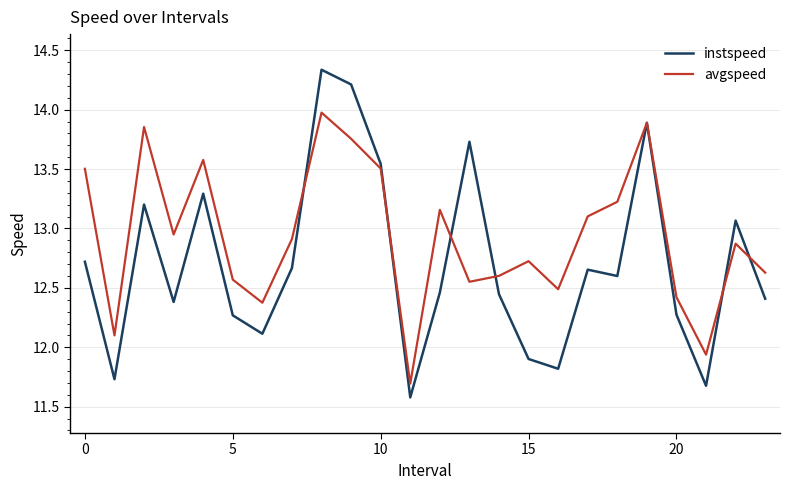

Which series has the largest total across all categories?

avgspeed